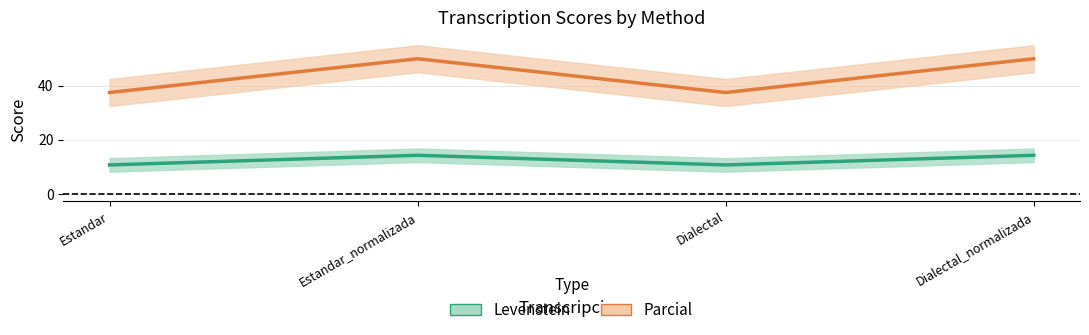

Is the value of Levenstein at Dialectal_normalizada greater than the value of Parcial at Dialectal_normalizada?

Yes